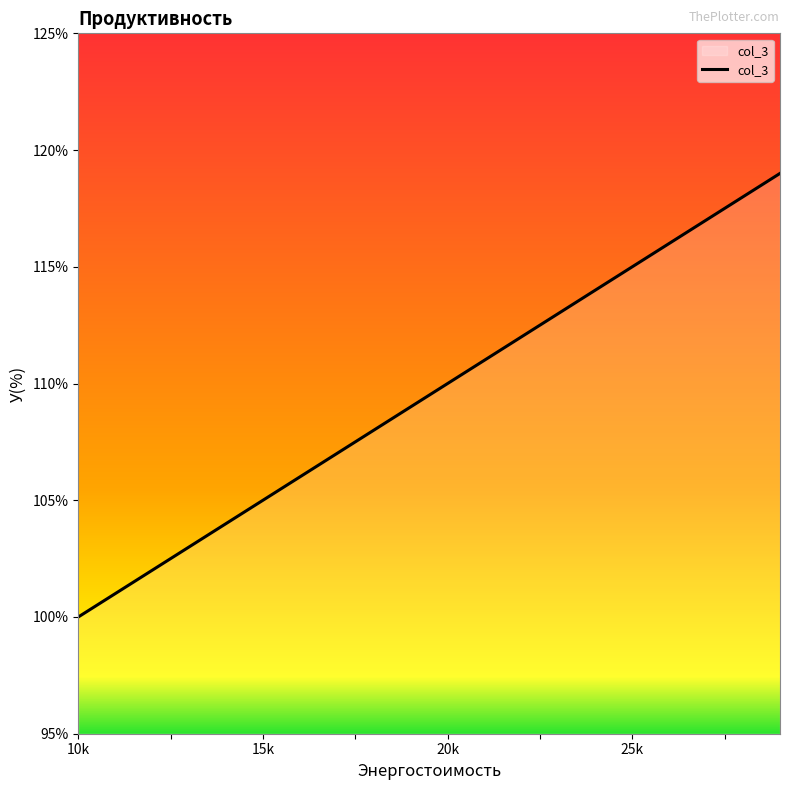

What is the smallest value displayed?

100